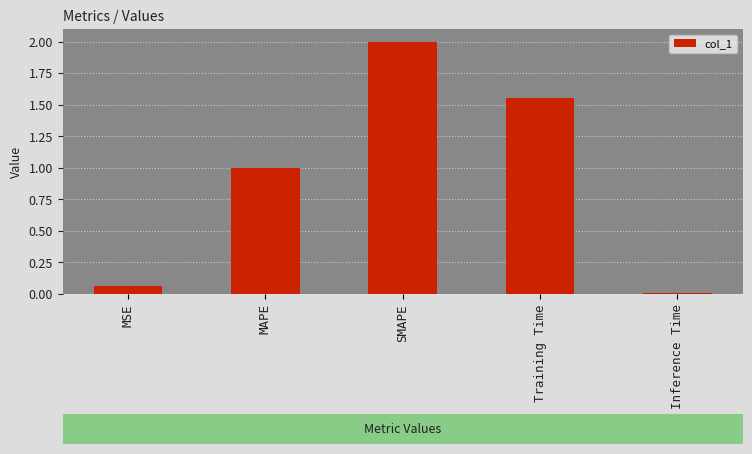

What is the label of the 3rd bar from the right?

SMAPE